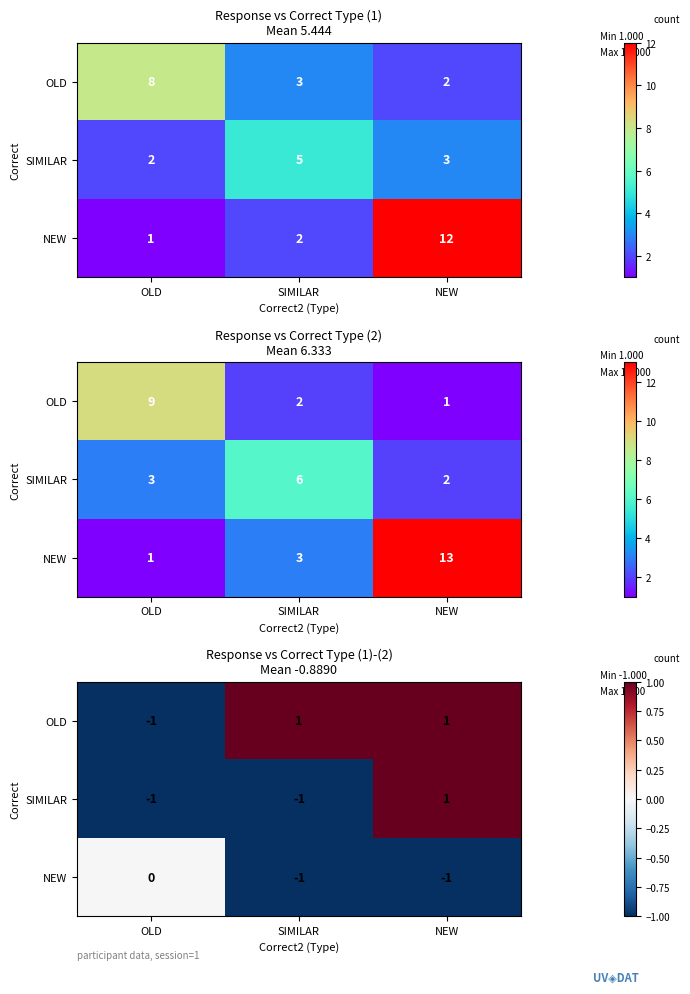

What is the sum of all OLD values?

1